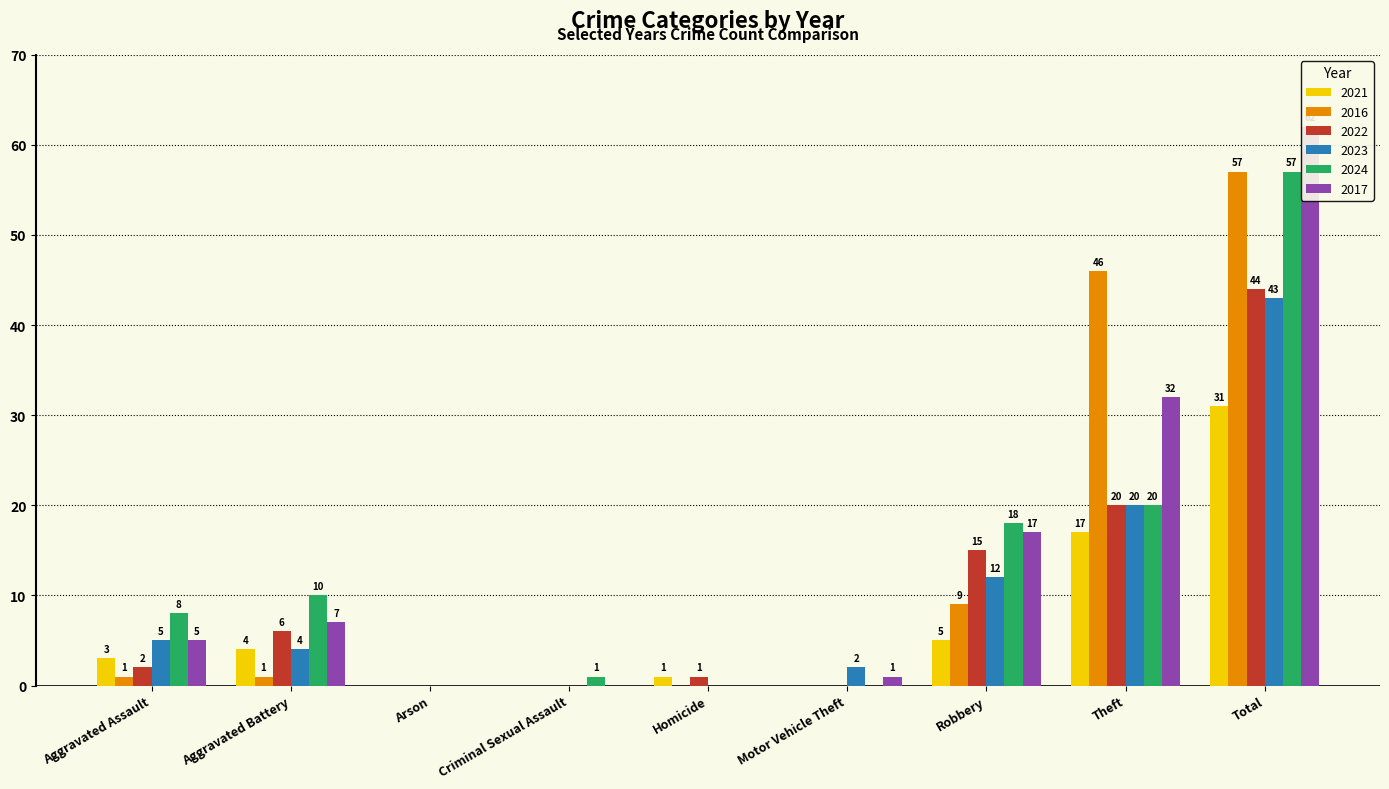

What is the label of the 2nd bar from the right?

Theft